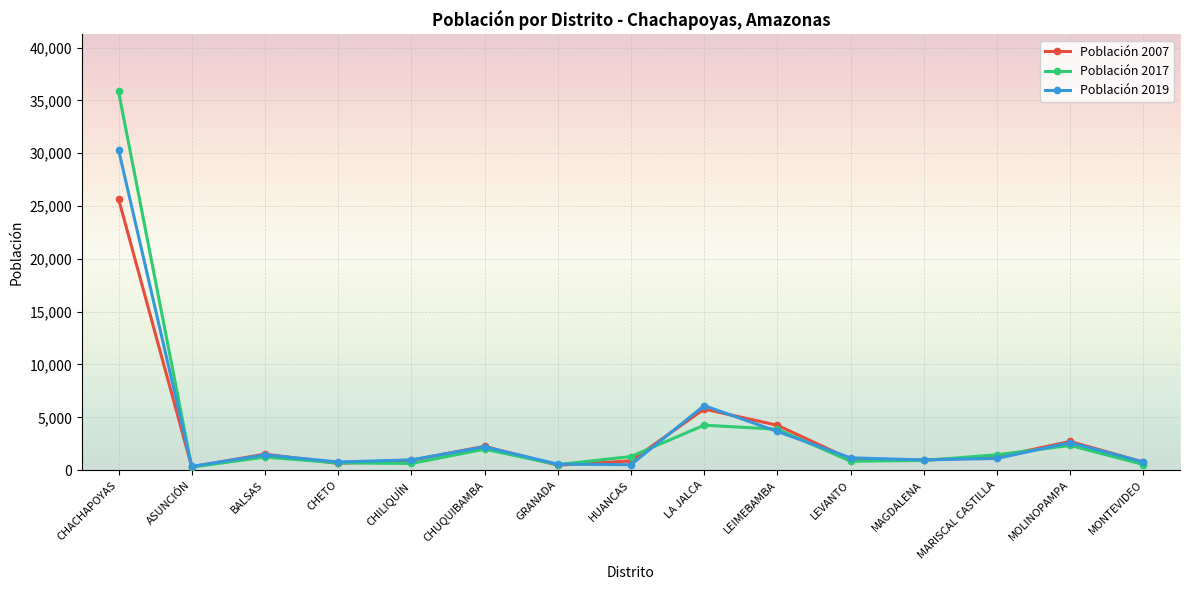

Rank the series by their maximum value, from highest to lowest.

Población 2017, Población 2019, Población 2007